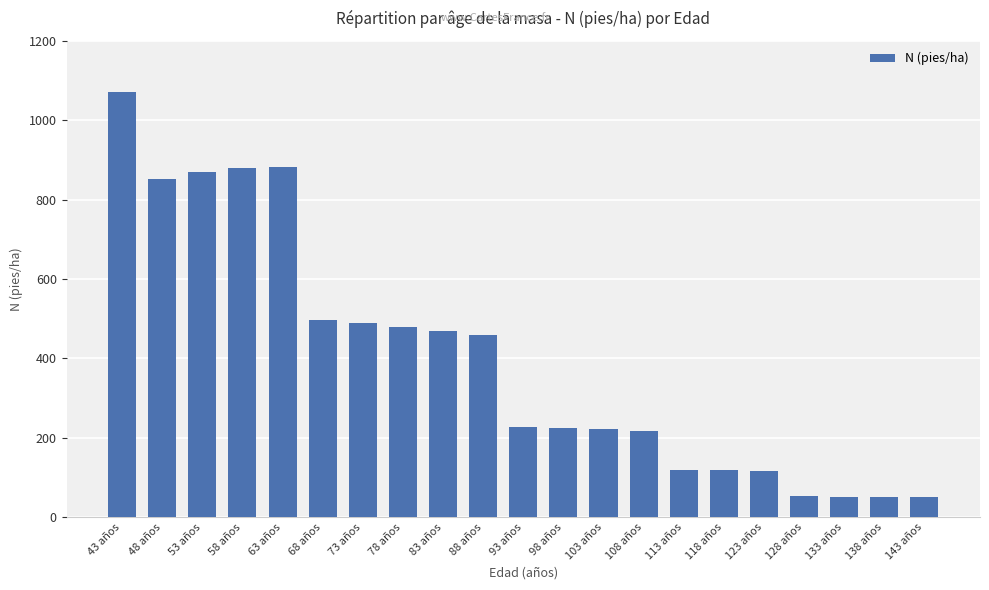

What is the average value?

399.8